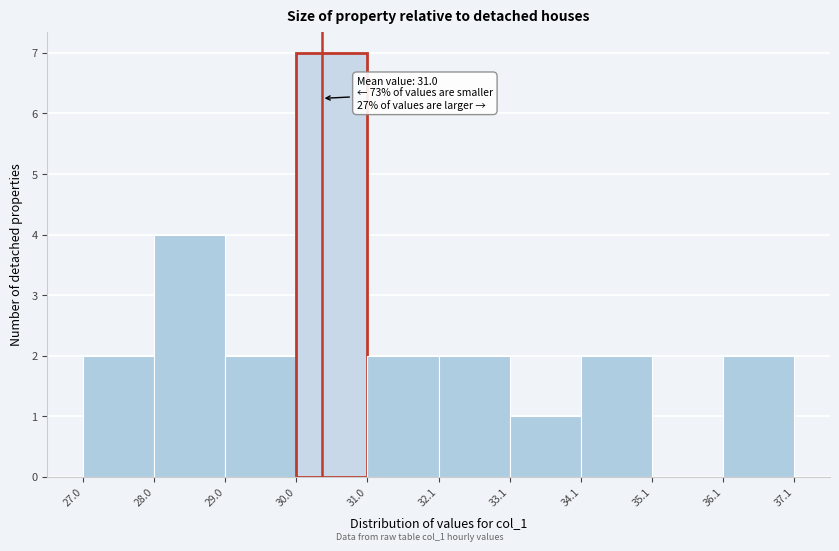

Which range on the x-axis has the tallest bar?

30.0 to 31.0